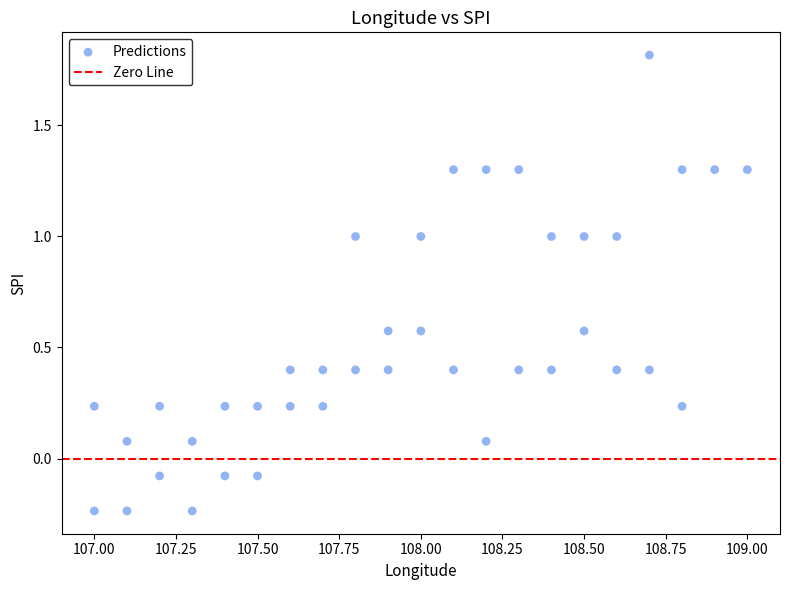

What is the range of X values (max minus min)?

2.0